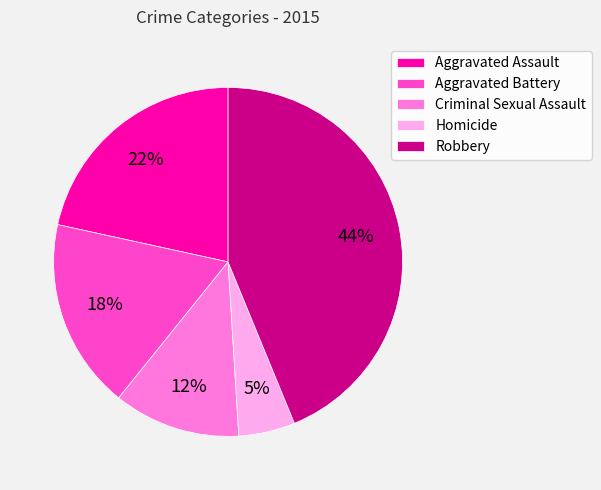

Is the sum of Aggravated Assault and Homicide greater than half?

No